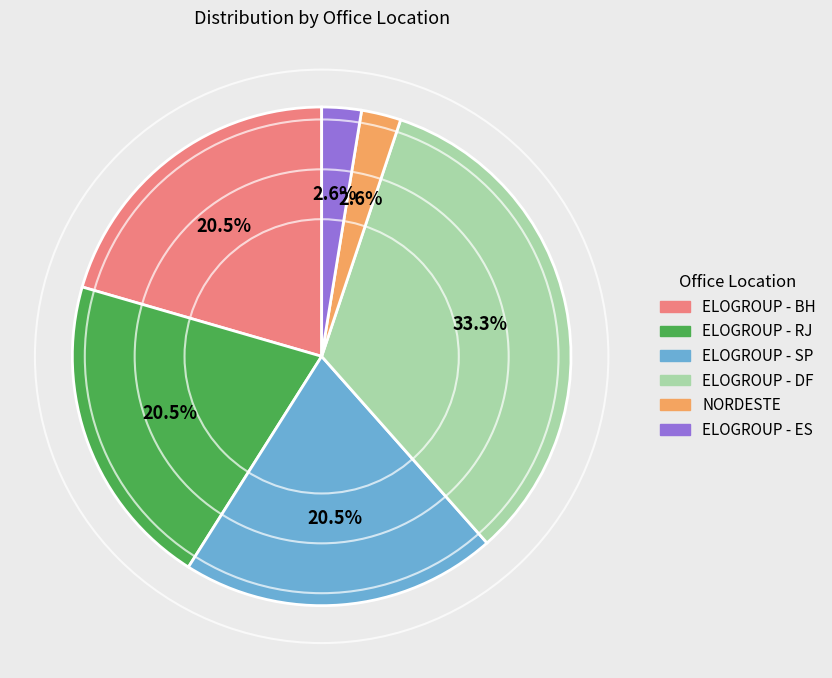

What percentage is the ELOGROUP - ES slice, to the nearest percent?

3%